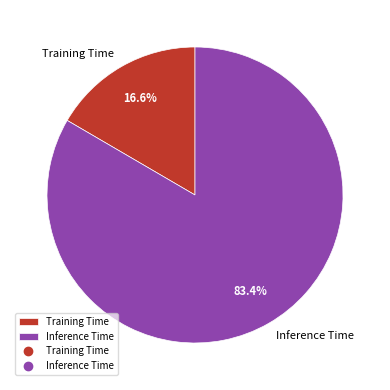

The Training Time slice represents 17% of the pie. True or false?

True